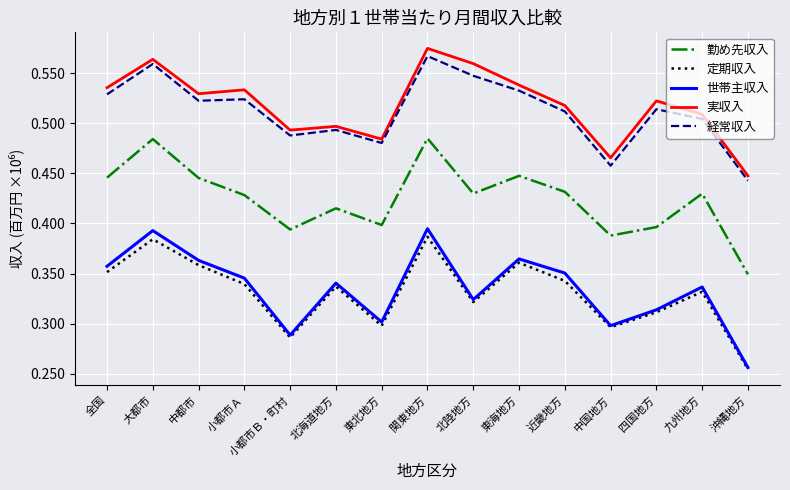

Is it true that 実収入 equals 563703 at 大都市?

True